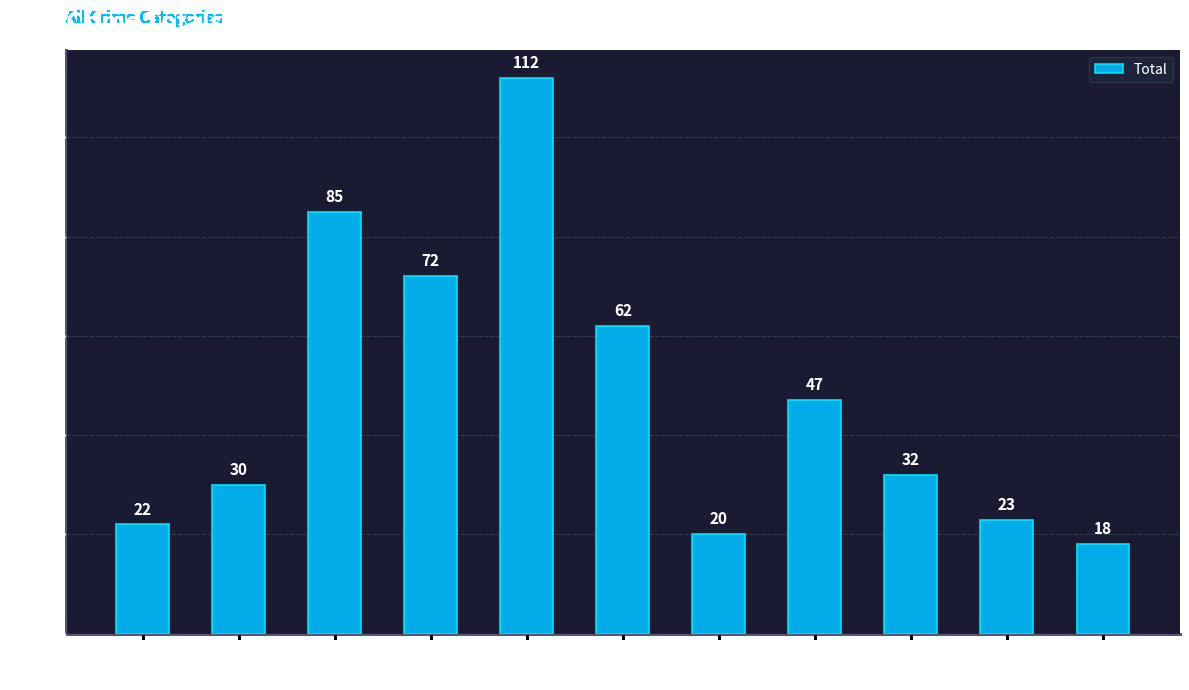

What is the change in value from 2015 to 2023?

+10